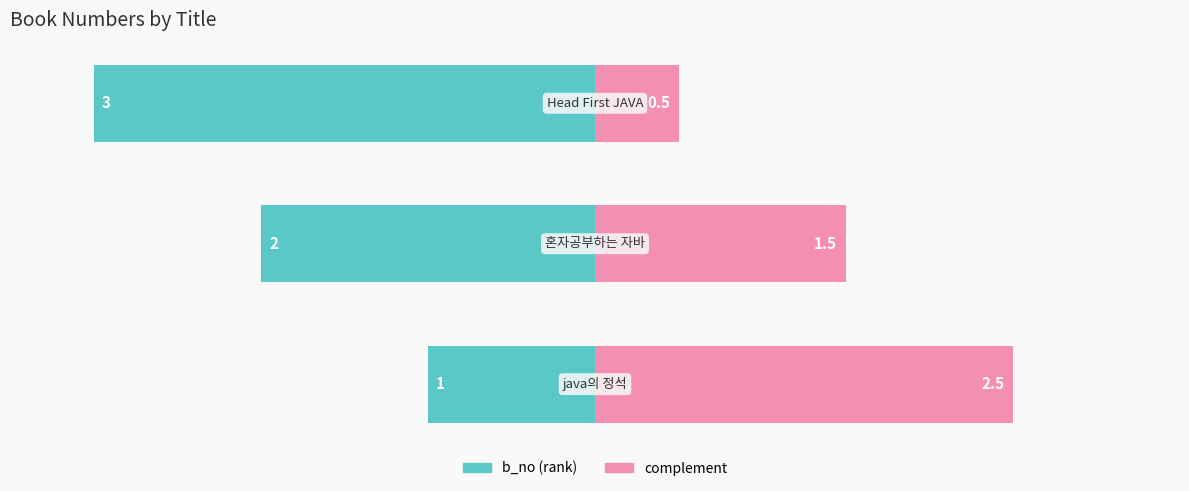

Reading left to right, extract all data points from this chart.

b_no (rank): -1.0	-2.0	-3.0
complement: 2.5	1.5	0.5